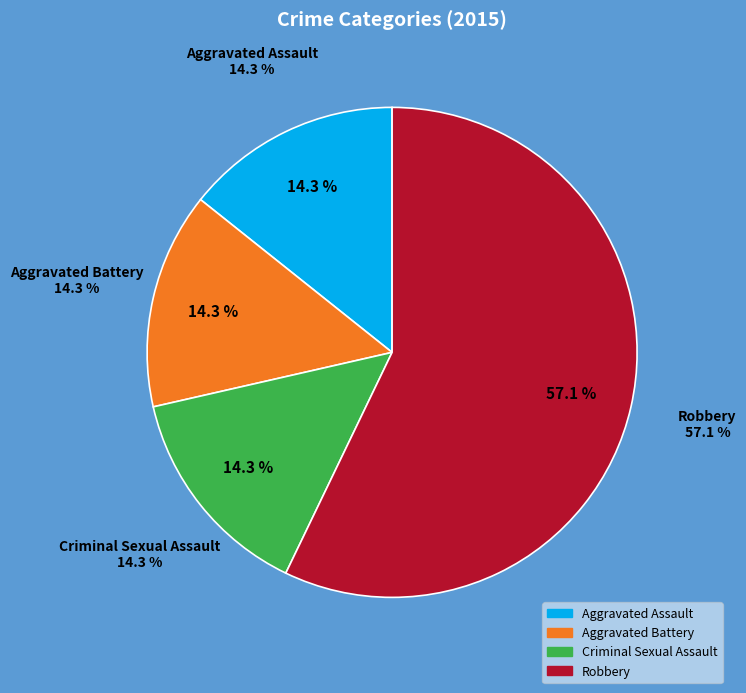

How many segments does this pie chart have?

4